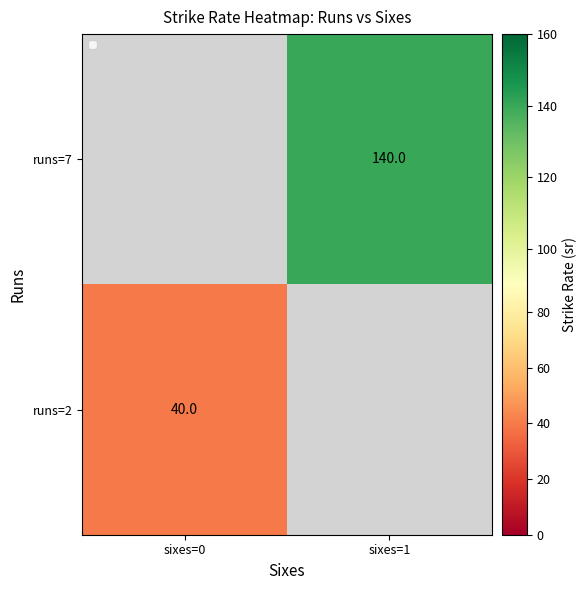

At how many categories does at least one series exceed 90?

1